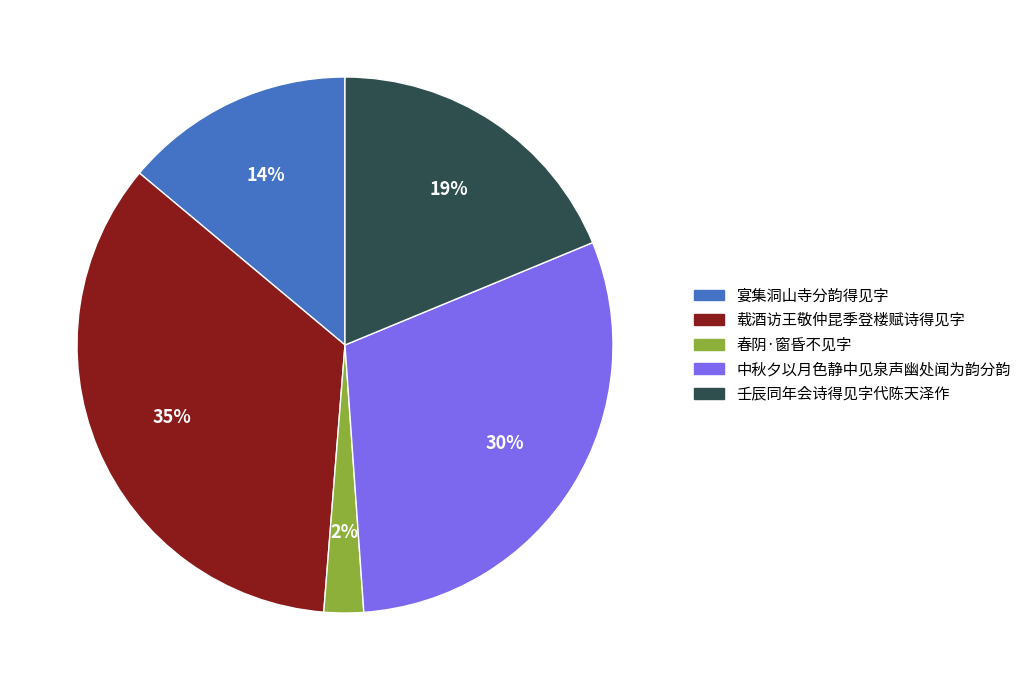

To the nearest percent, what is the average slice percentage?

20%